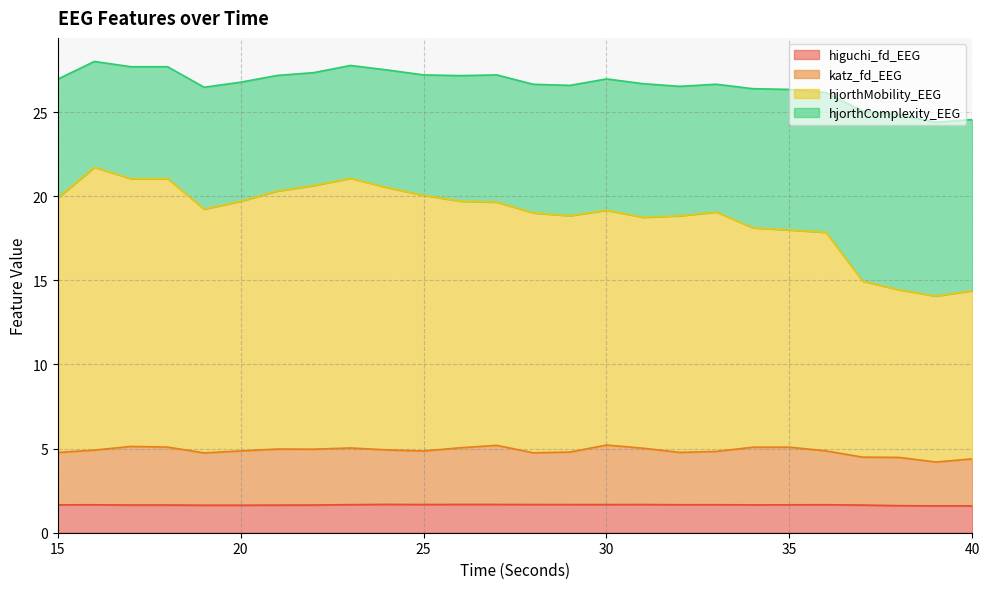

At which category is the sum across all series the highest?

16